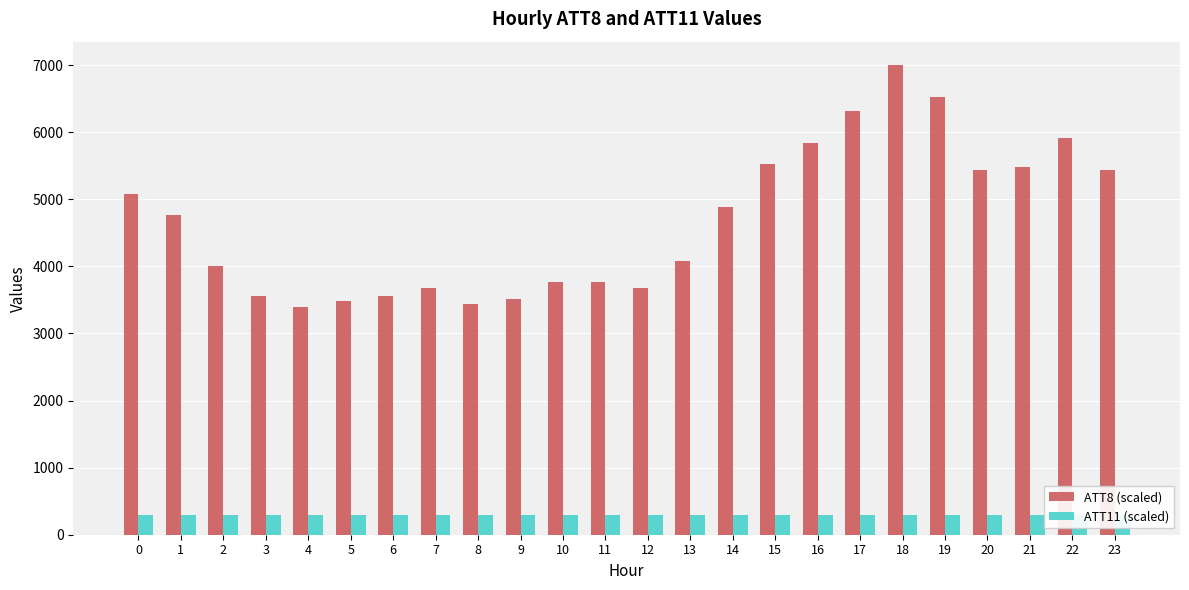

What is the sum of all ATT11 (scaled) values?

7126.3